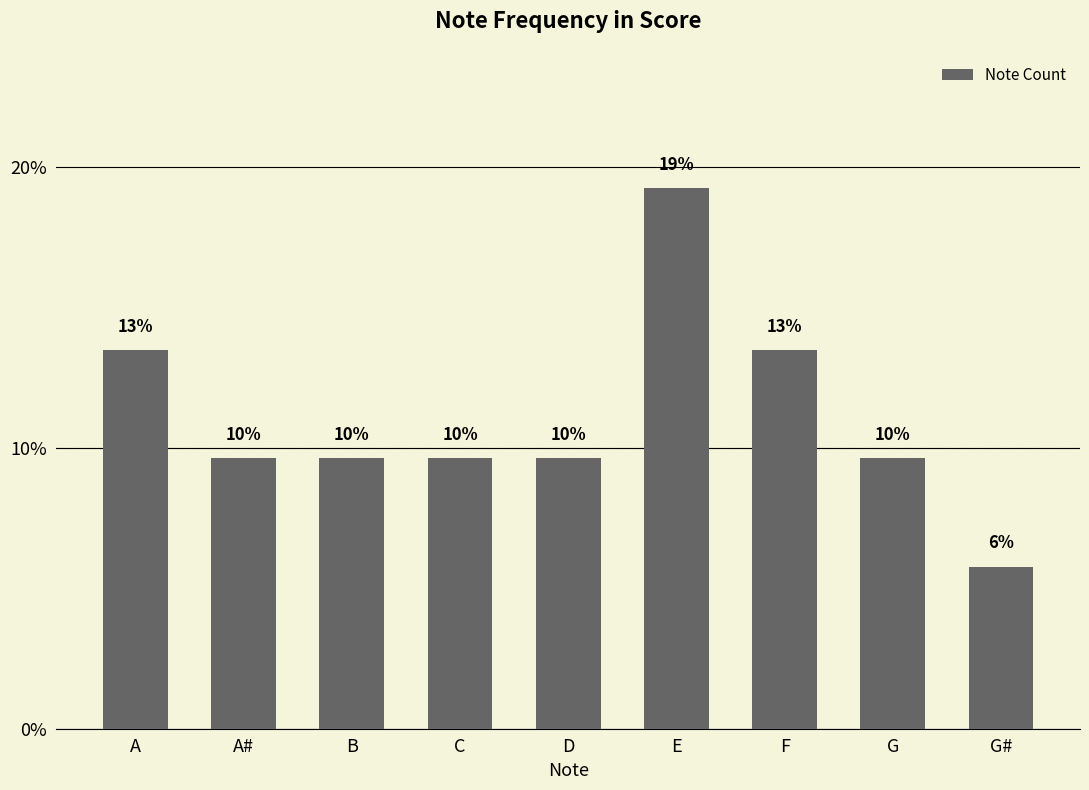

Are the bars horizontal?

No